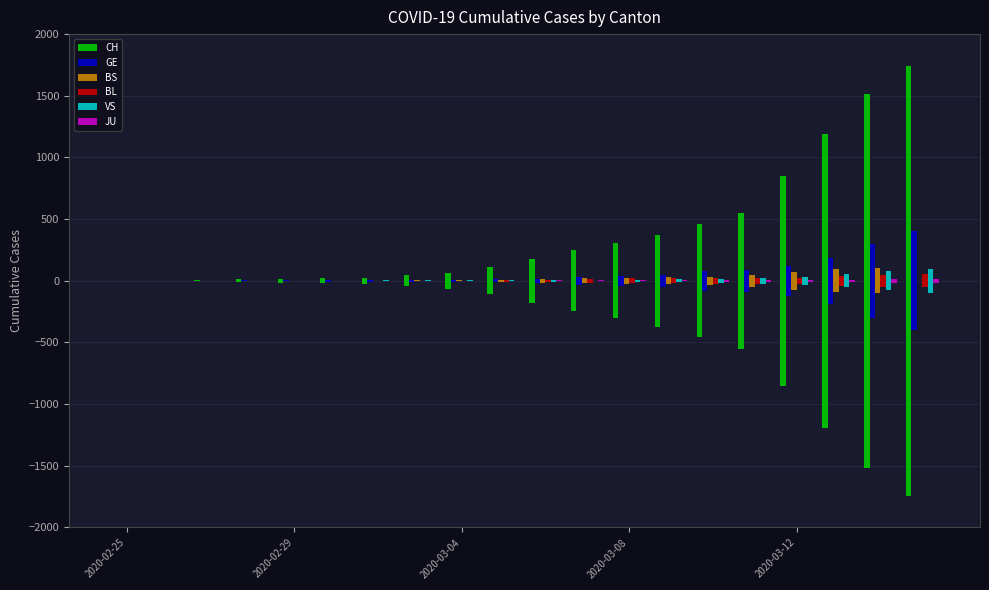

How many data points in BL are less than 6?

9